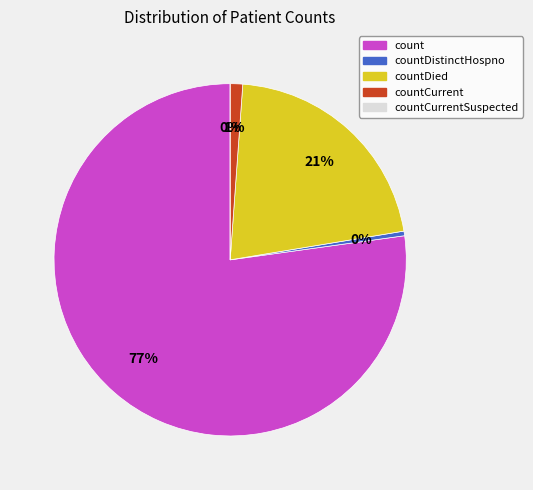

To the nearest percent, what is the combined percentage of countCurrentSuspected and count?

77%